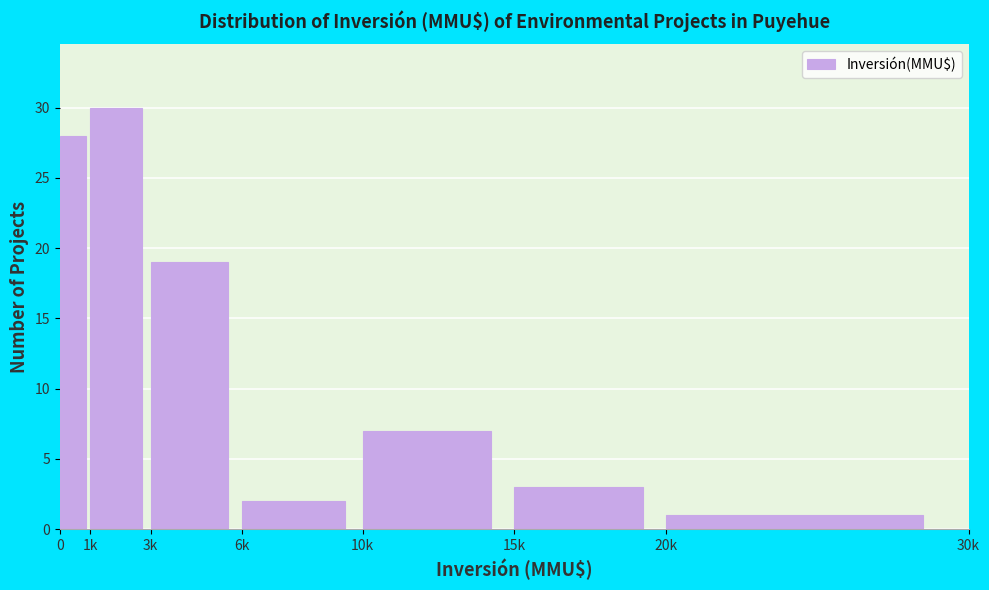

Reading left to right, list all the values displayed in this chart.

0=28	1k=30	3k=19	6k=2	10k=7	15k=3	20k=1